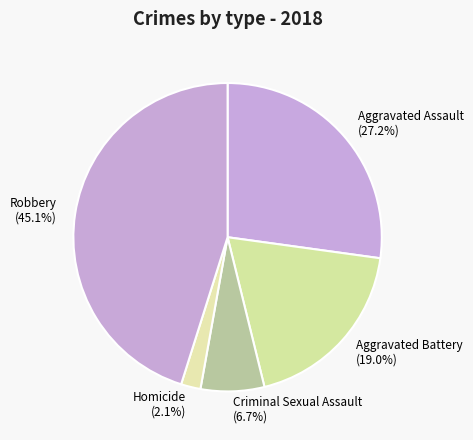

Is it true that Homicide is 15% of the pie?

False